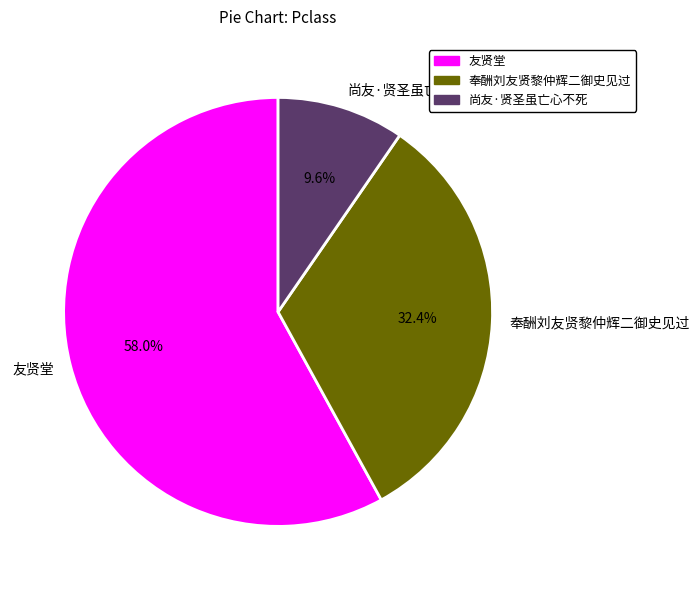

What is the majority slice?

友贤堂